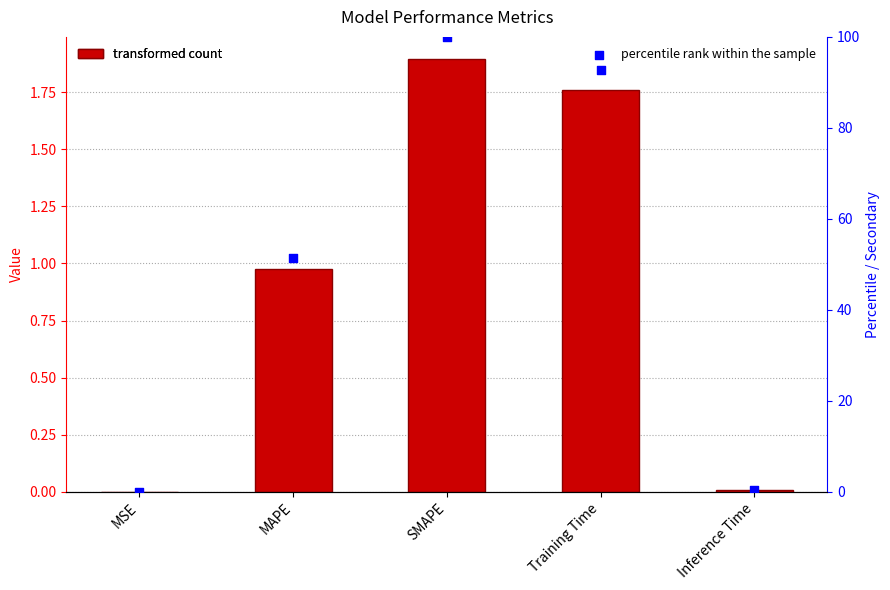

Which series has the widest spread of Y values?

percentile rank within the sample